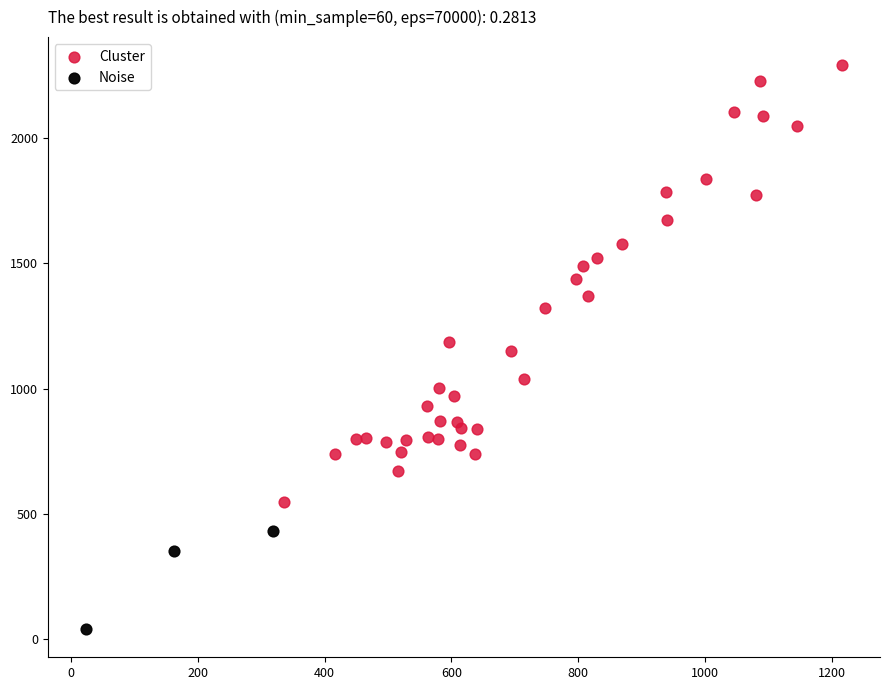

Which series reaches the maximum Y coordinate?

Cluster